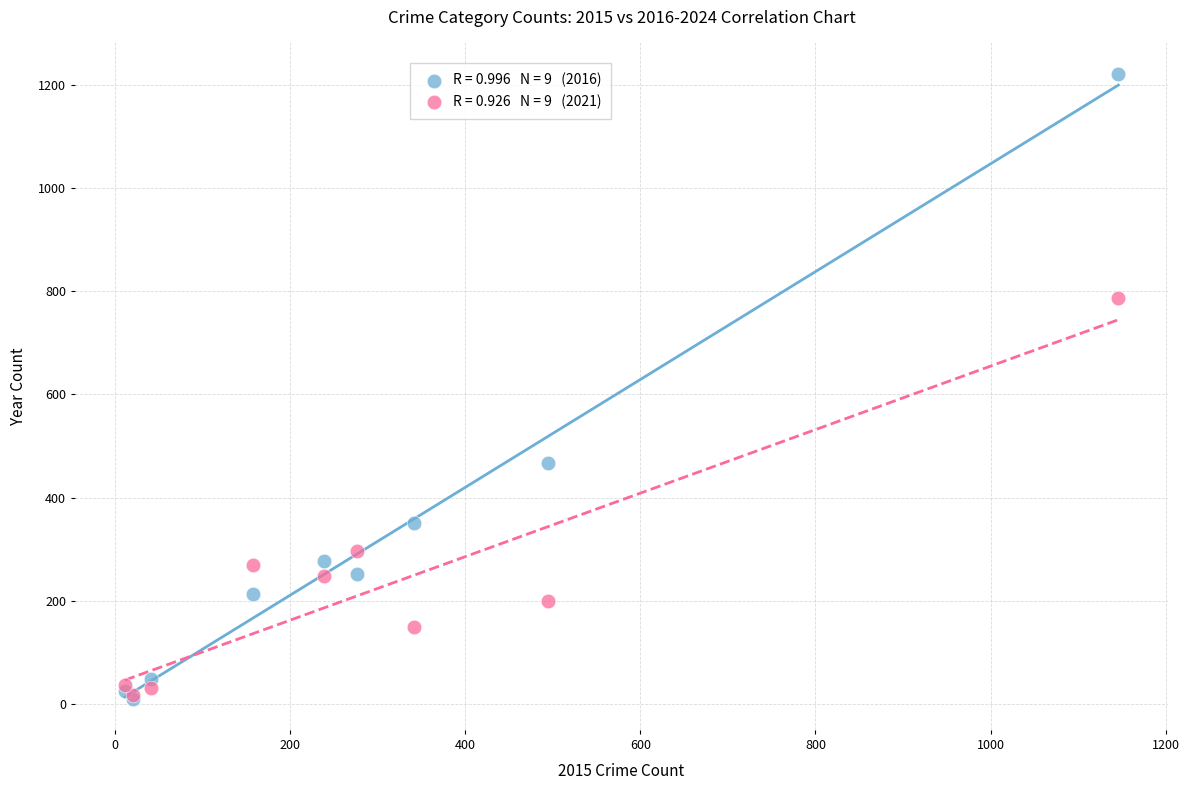

Across all series, what Y value is closest to 616?

467